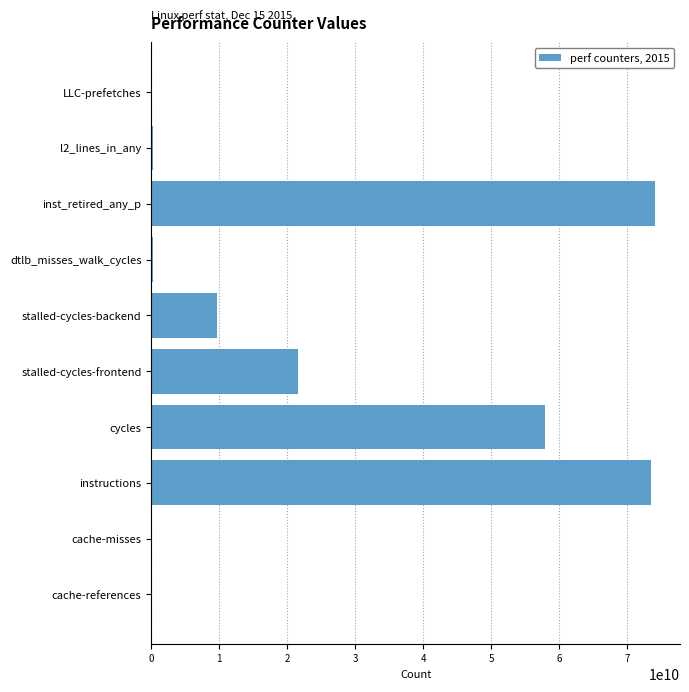

The chart shows a value of 99150078058 at instructions. True or false?

False